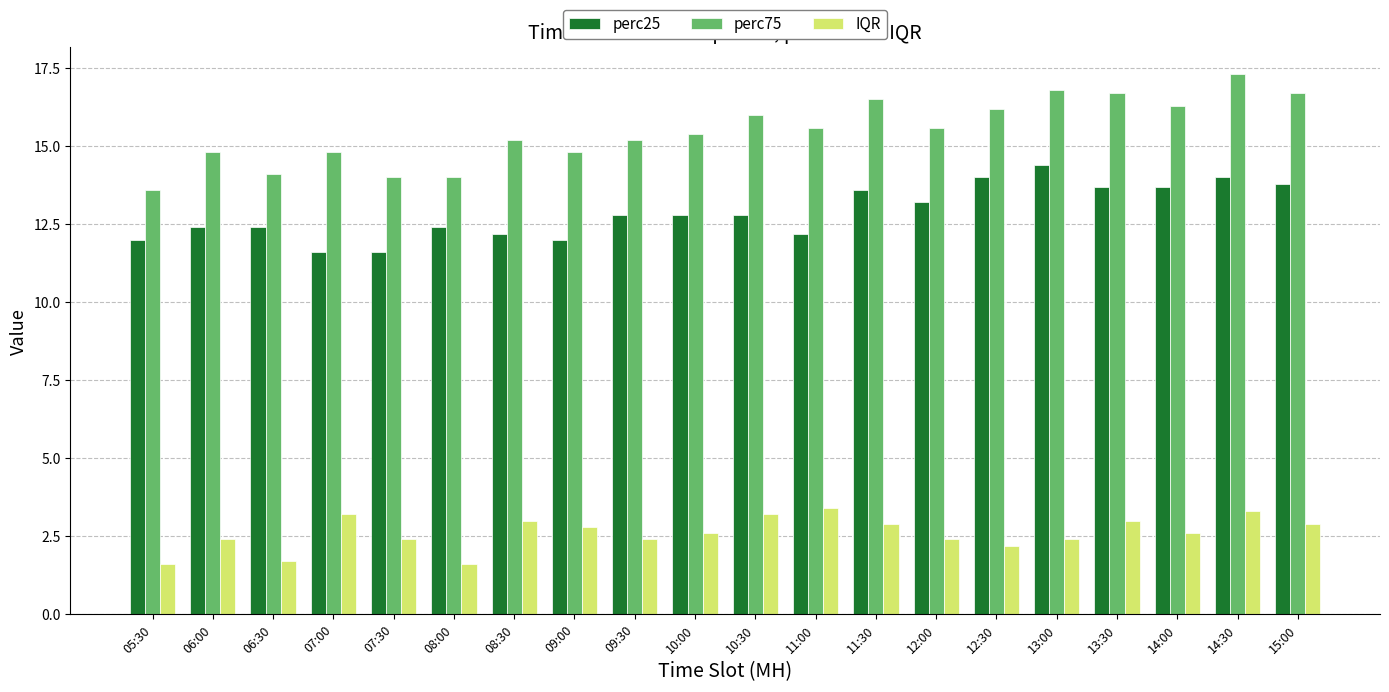

Which series has the largest range (max minus min)?

perc75